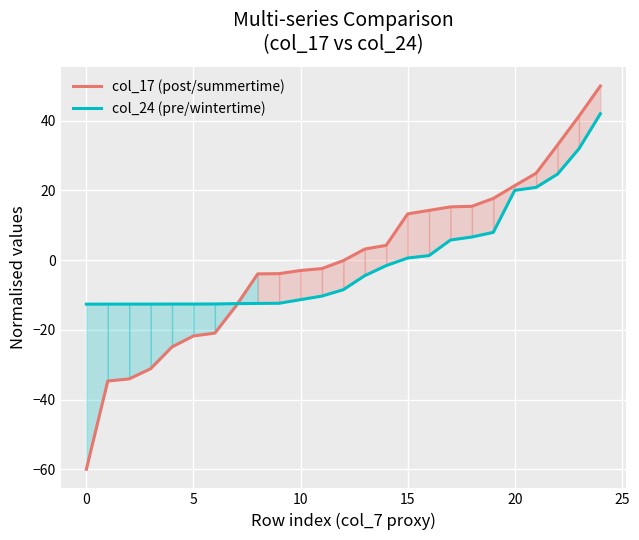

Where is col_17 (post/summertime) nearest to the value -5?

8